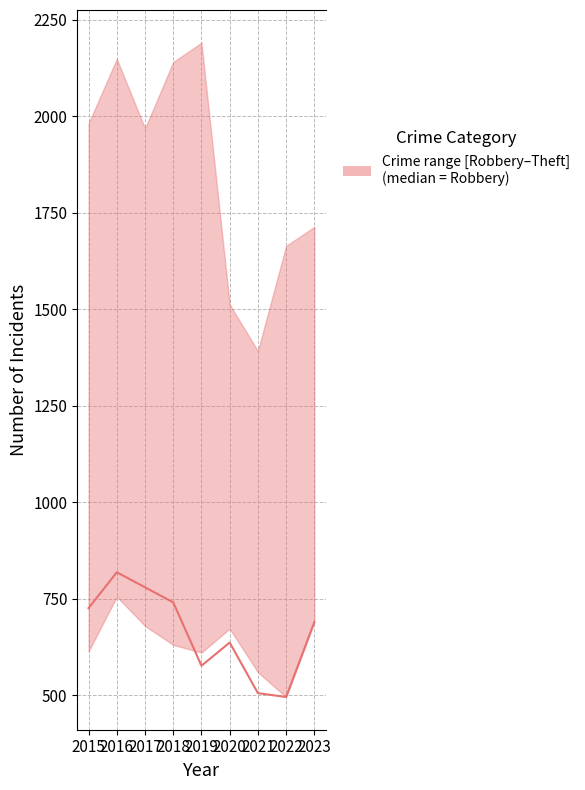

How many interior local valleys (lower than both neighbors) does the data have?

2